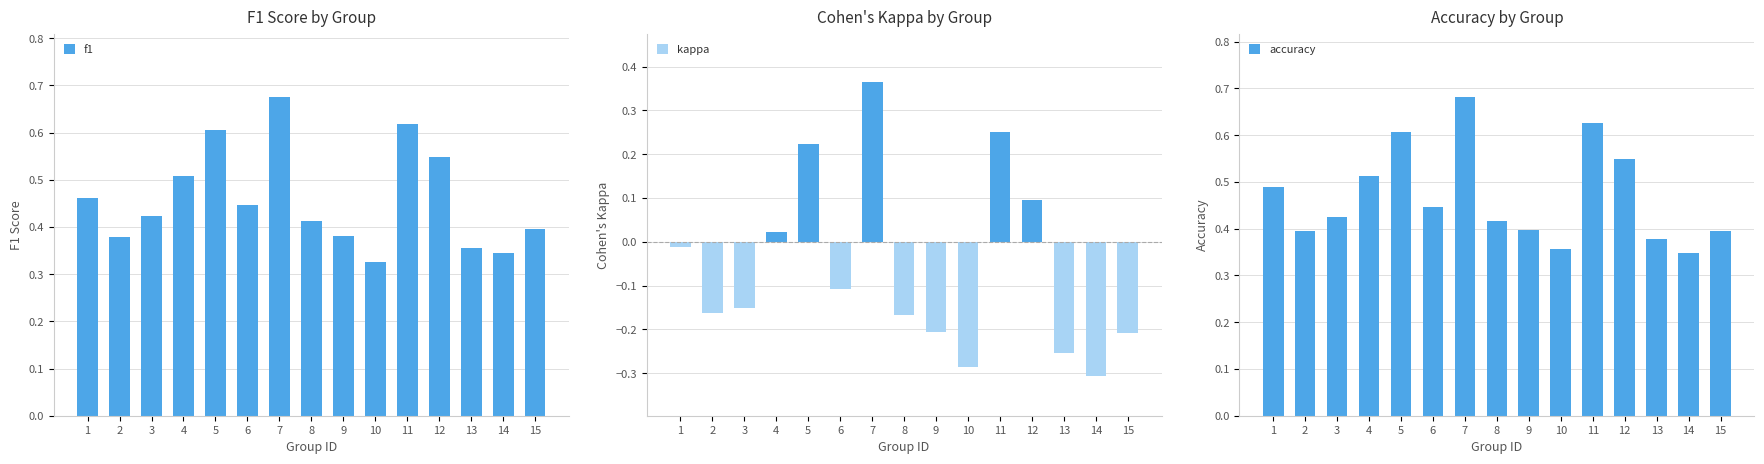

The f1 series shows 0.5 at 1. True or false?

True